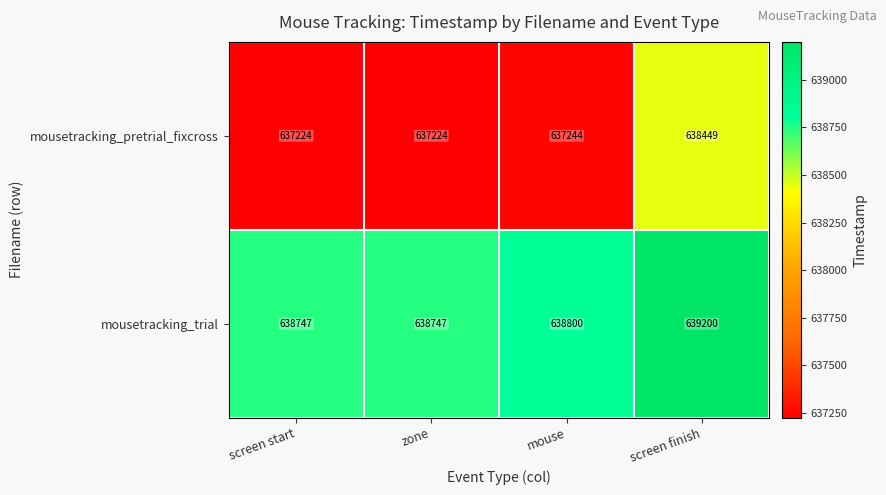

Rank the series by their maximum value, from highest to lowest.

mousetracking_trial, mousetracking_pretrial_fixcross